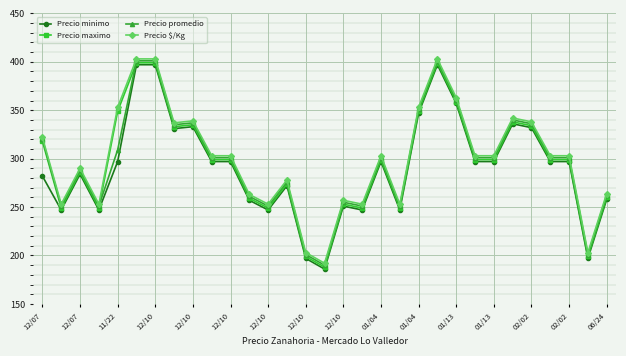

True or false: Precio promedio has more than 1 points higher than both neighbors.

True